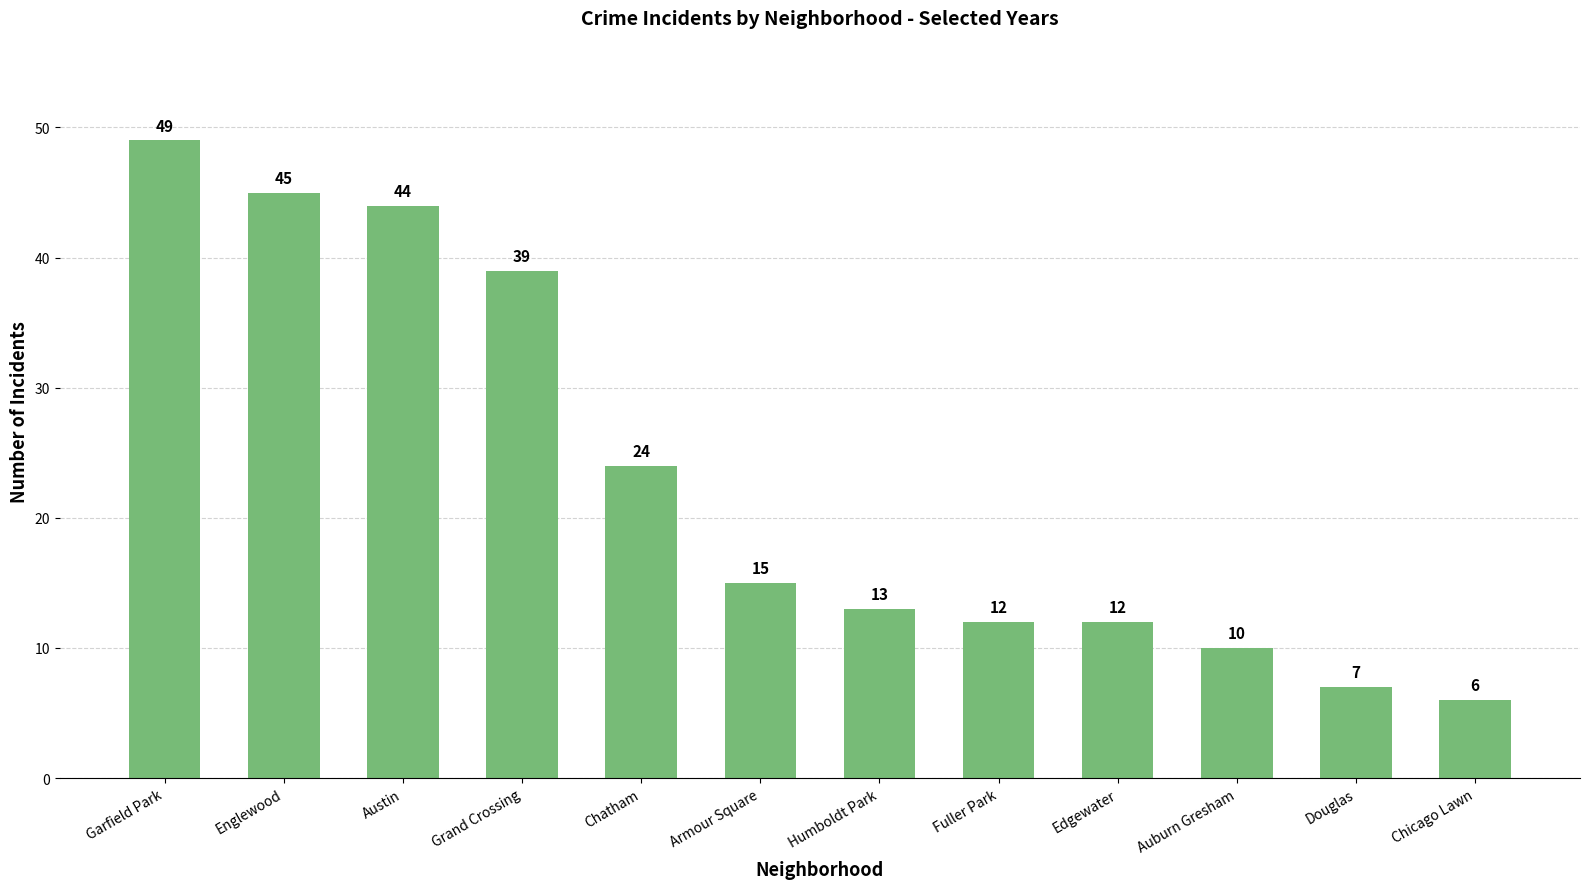

What is the approximate value at Englewood, to the nearest 5?

45